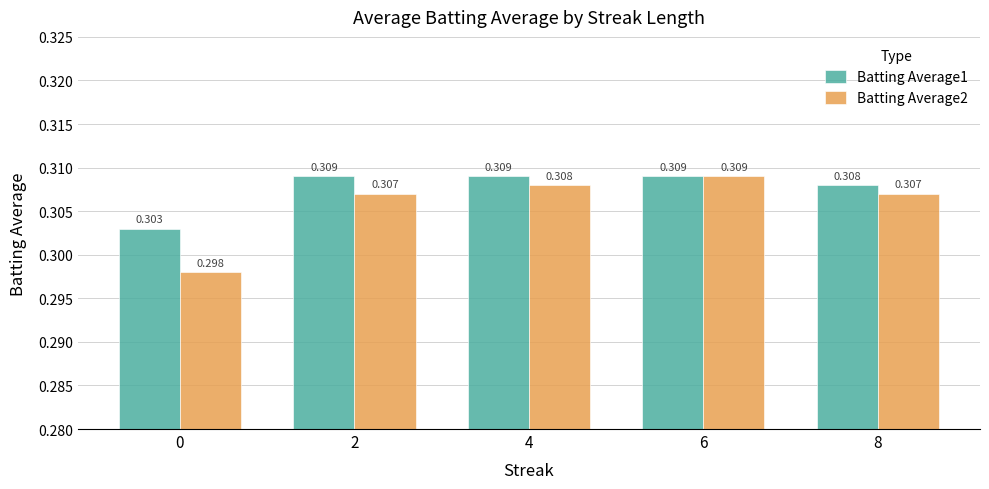

Reading left to right, what are all the values shown in this chart?

Batting Average1: 0.3	0.3	0.3	0.3	0.3
Batting Average2: 0.3	0.3	0.3	0.3	0.3